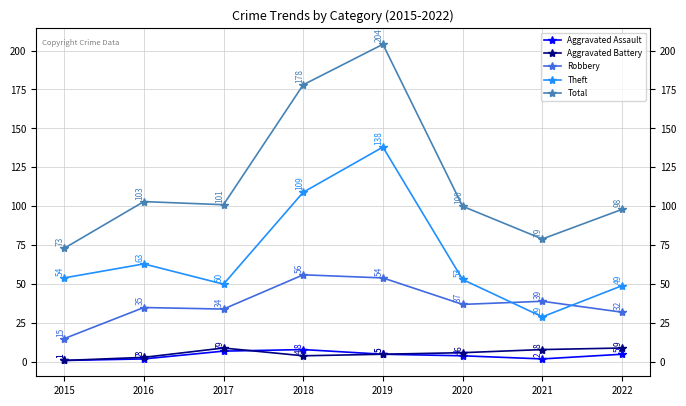

What is the highest value of the Total series?

204